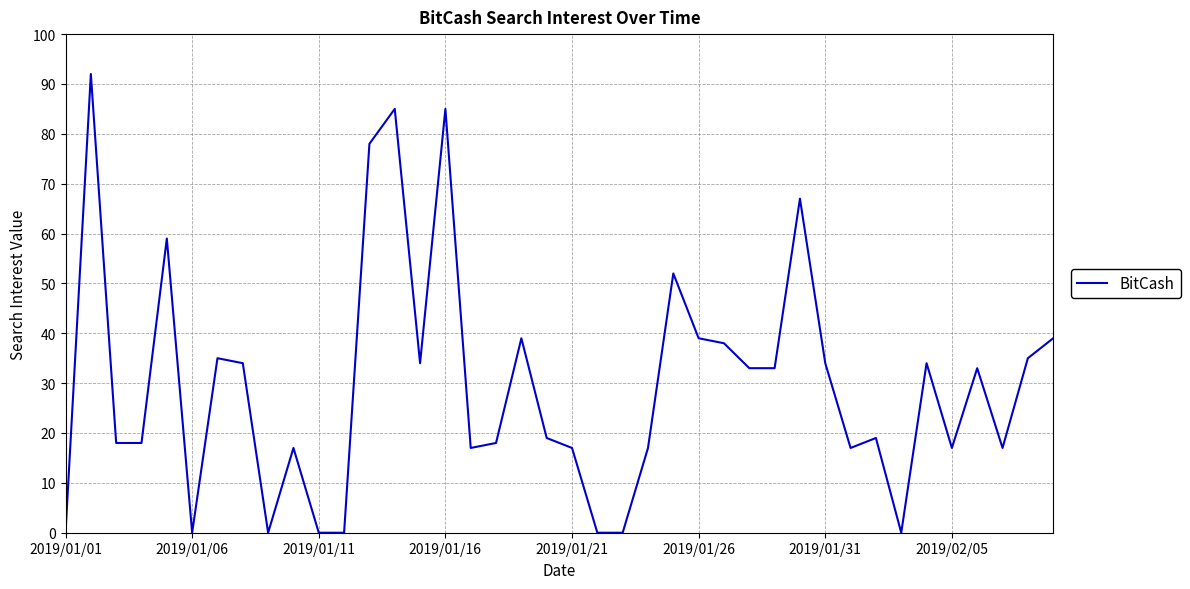

What is the sum of all values?

1189